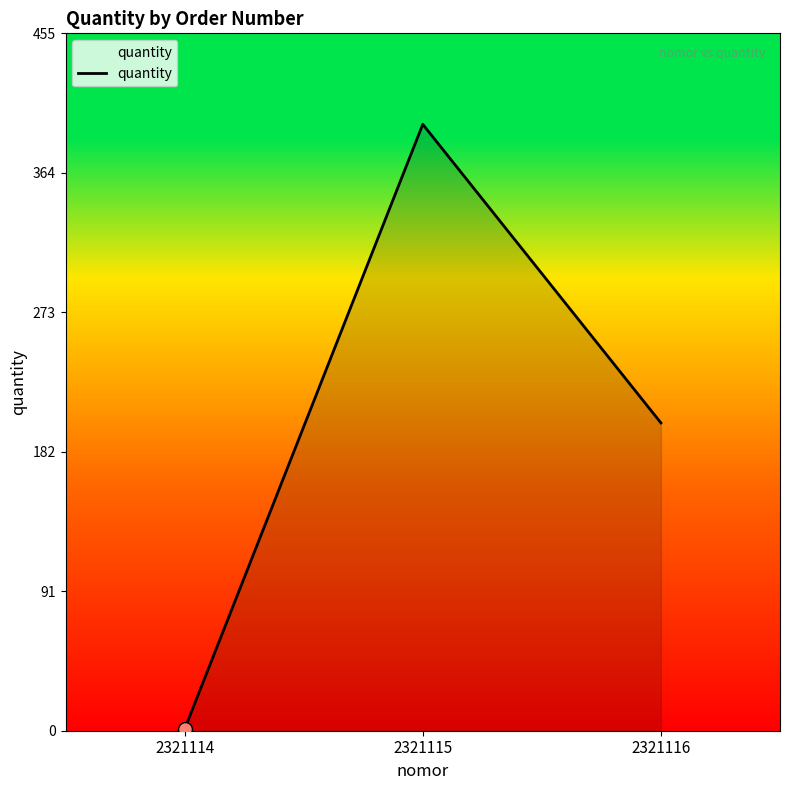

Between 2321115 and 2321116, which is larger?

2321115